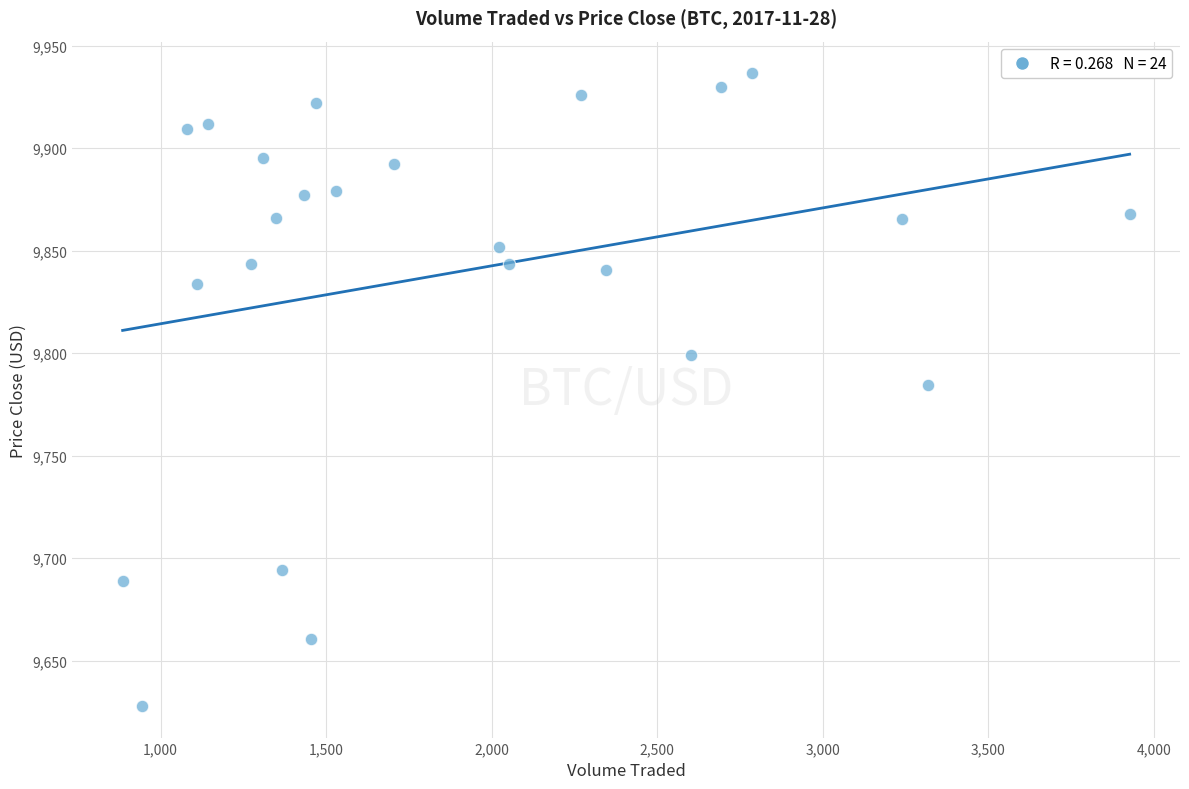

What is the range of Y values (max minus min)?

308.5